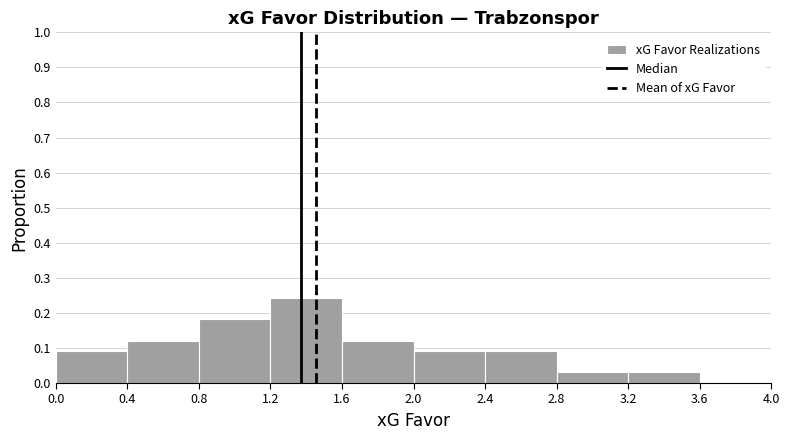

Reading left to right, list every bar in this chart as the range it spans on the x-axis followed by its height. The values are not printed on the chart, so give them approximately, as read against the axis.

0.0 to 0.4: 0.09
0.4 to 0.8: 0.12
0.8 to 1.2: 0.18
1.2 to 1.6: 0.24
1.6 to 2.0: 0.12
2.0 to 2.4: 0.09
2.4 to 2.8: 0.09
2.8 to 3.2: 0.03
3.2 to 3.6: 0.03
3.6 to 4.0: 0